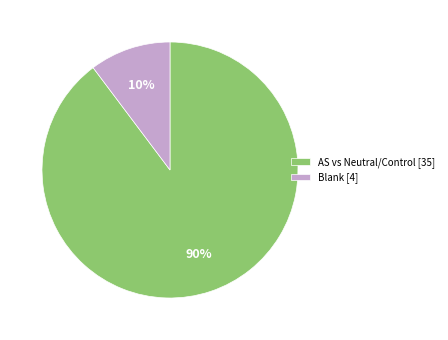

Does any single category account for the majority?

Yes